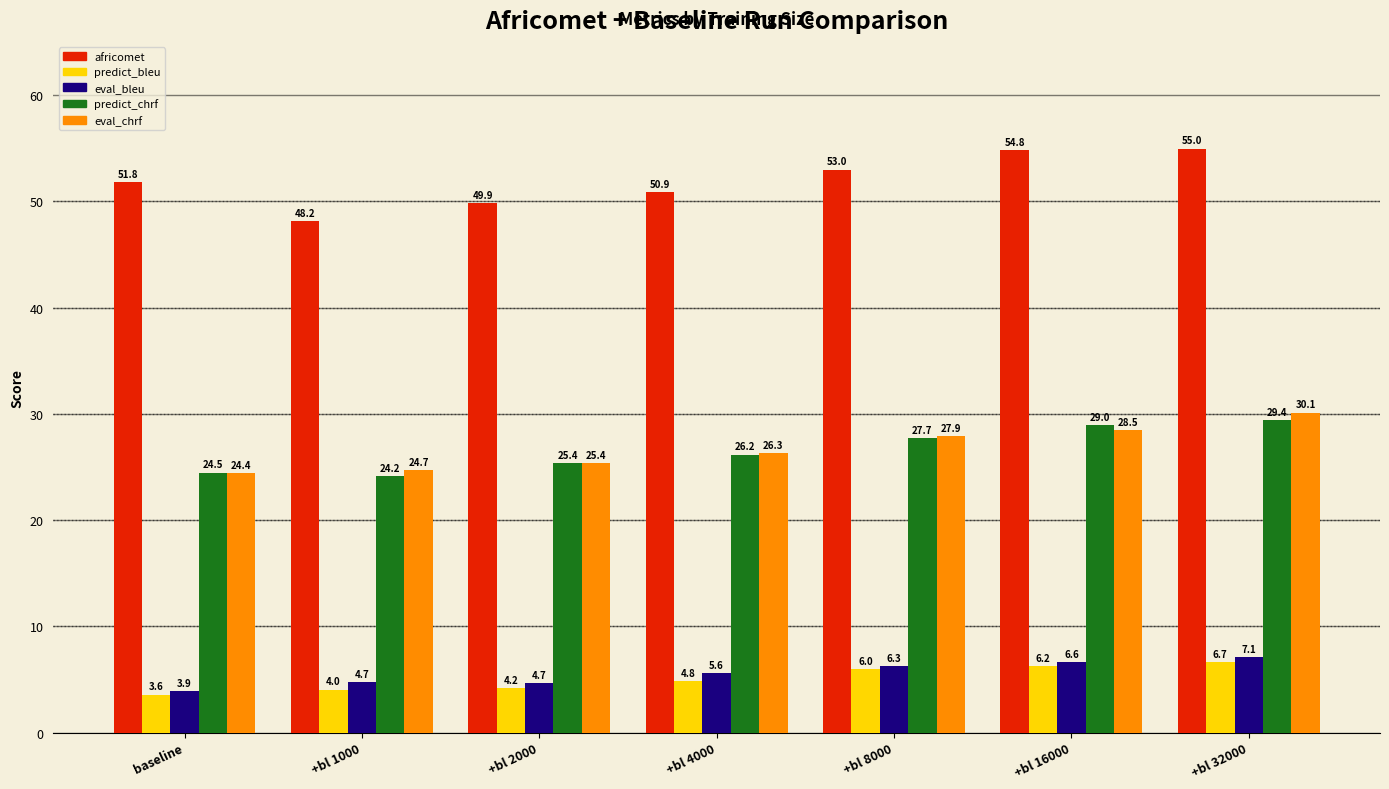

Does the chart contain any negative values?

No